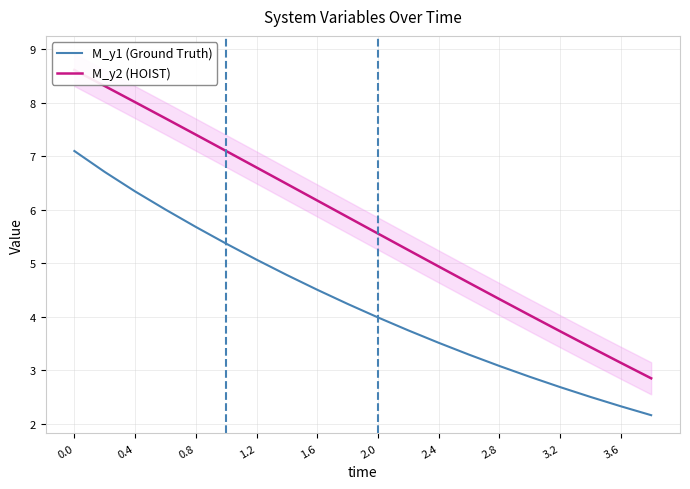

True or false: M_y2 (HOIST) and M_y1 (Ground Truth) intersect in this chart.

False